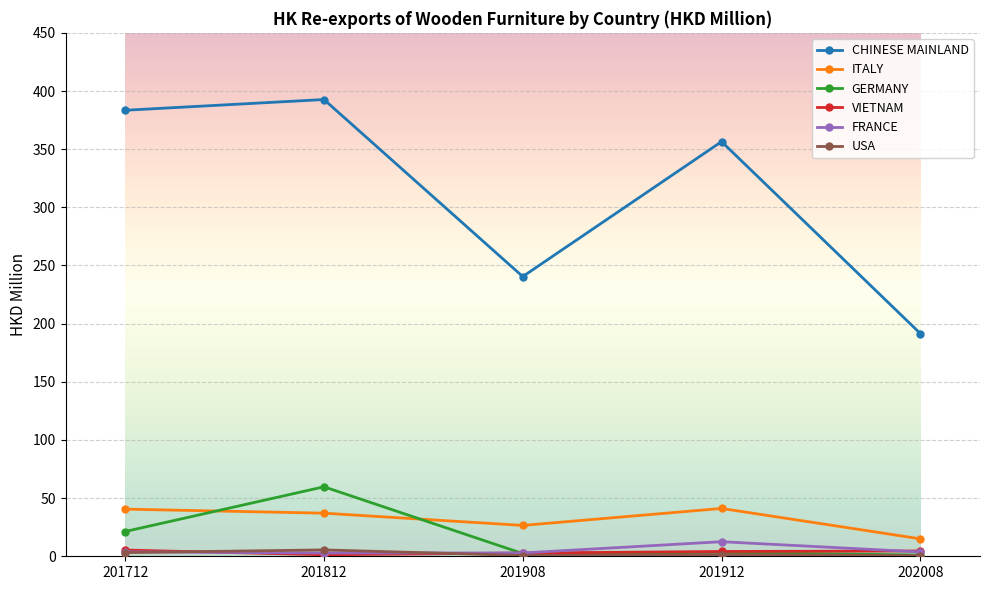

What is the sum of all CHINESE MAINLAND values?

1564.6